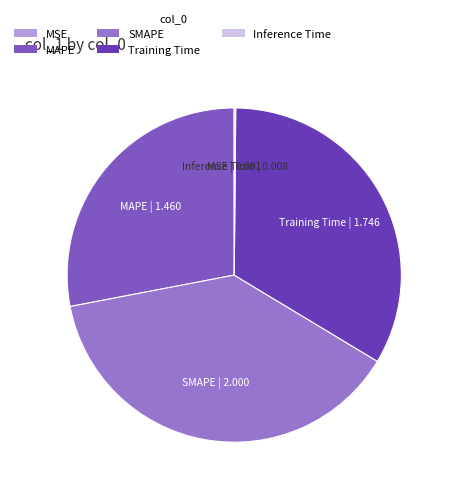

Is it true that Training Time is 28% of the pie?

False